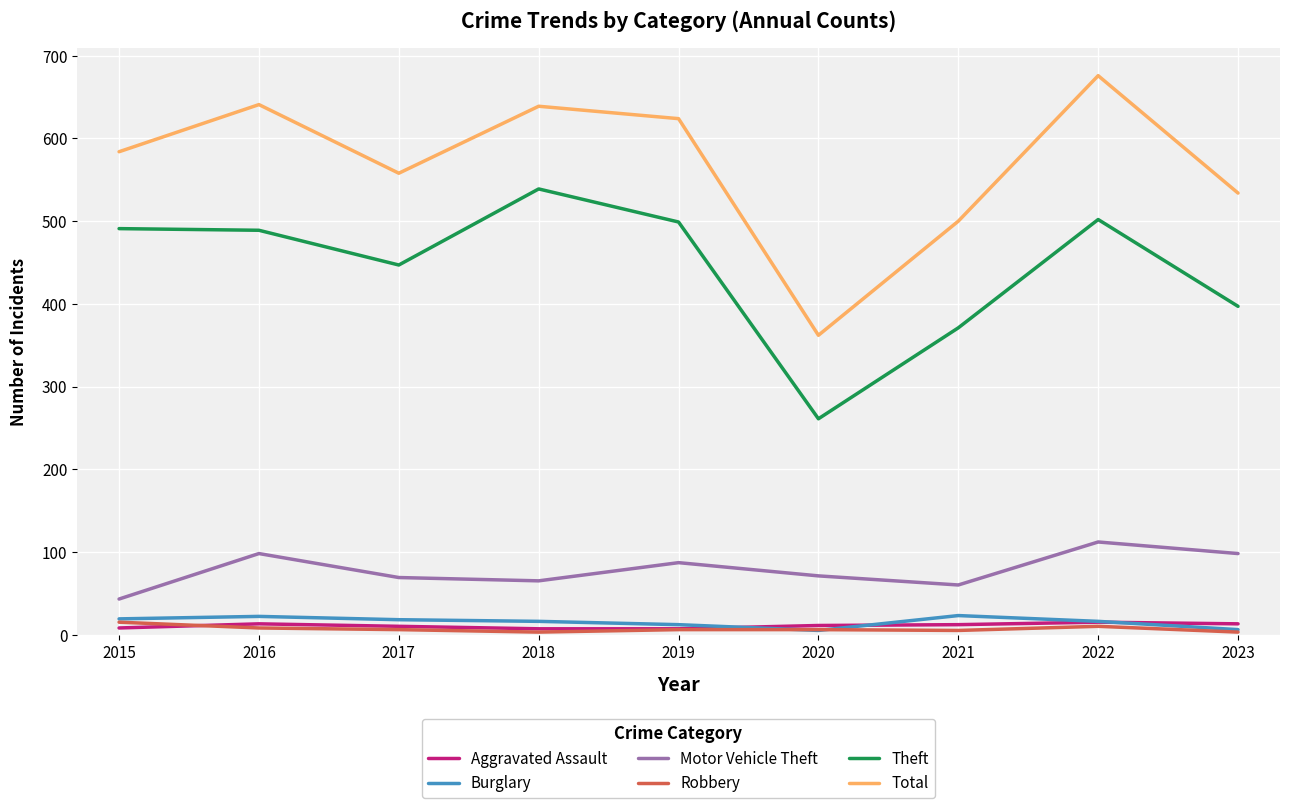

The value of Robbery at 2015 is 15. True or false?

True